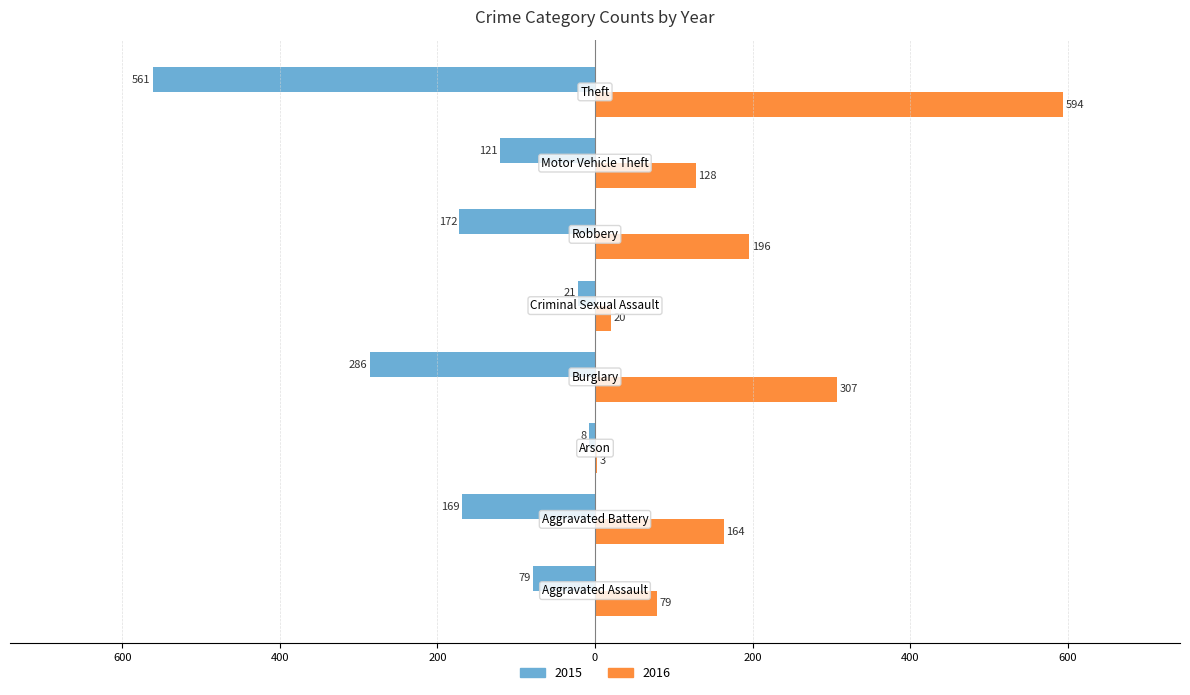

What are all the series names shown in the legend?

2015, 2016